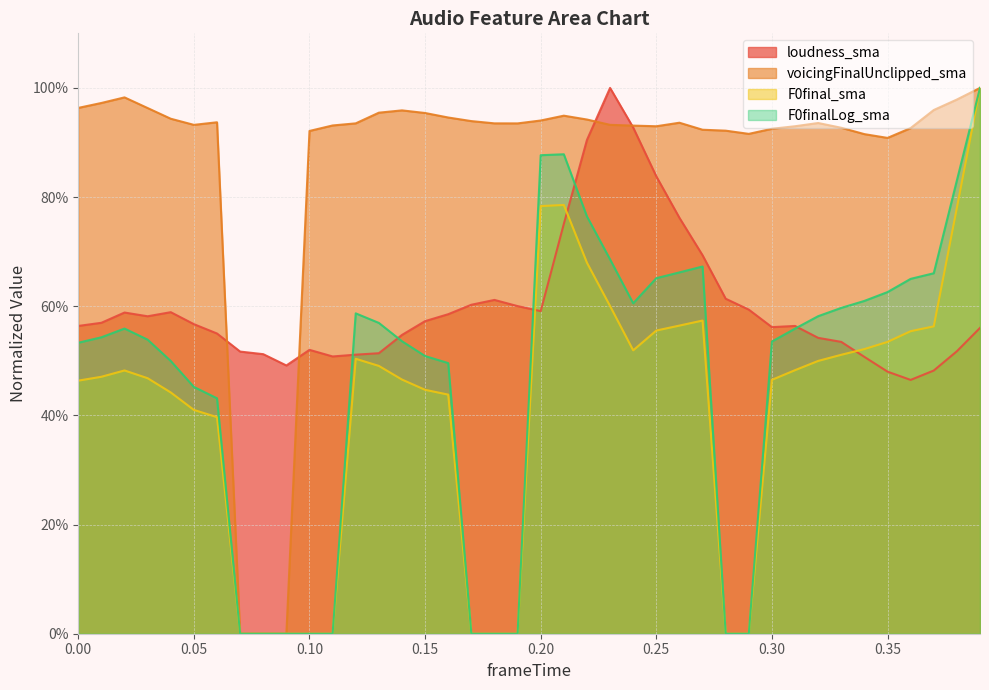

At which category does the chart reach its minimum across all series?

0.07